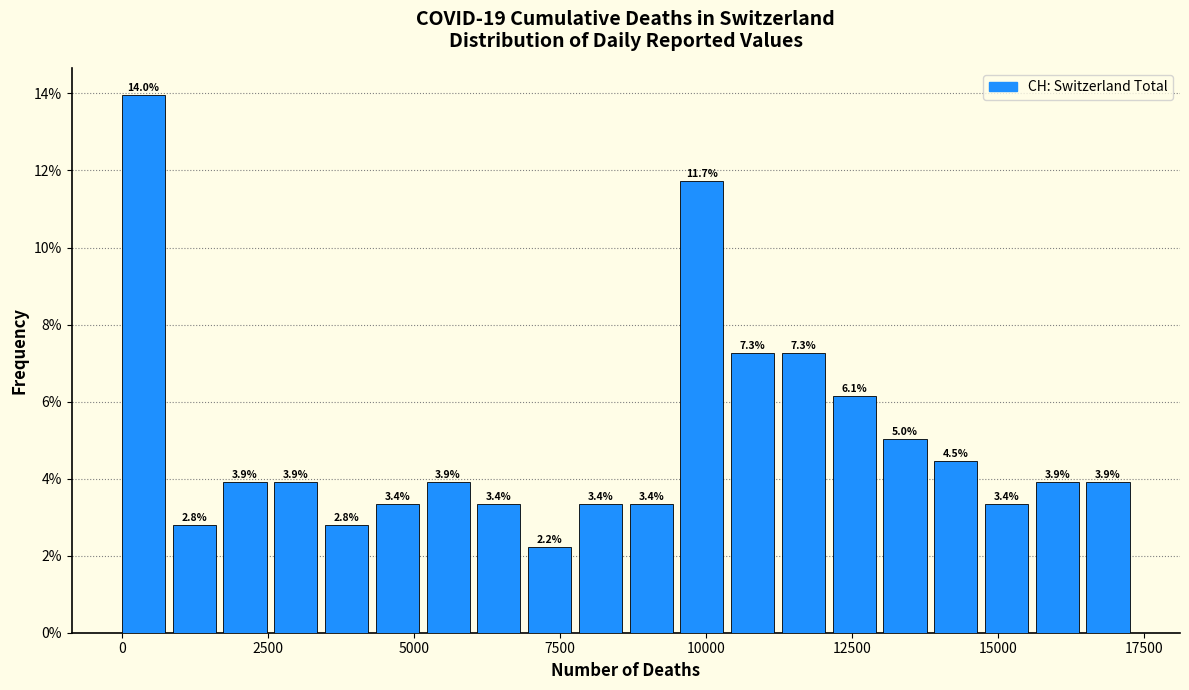

Around what value on the x-axis is the tallest bar? Give the approximate position of its centre, as read against the axis.

500